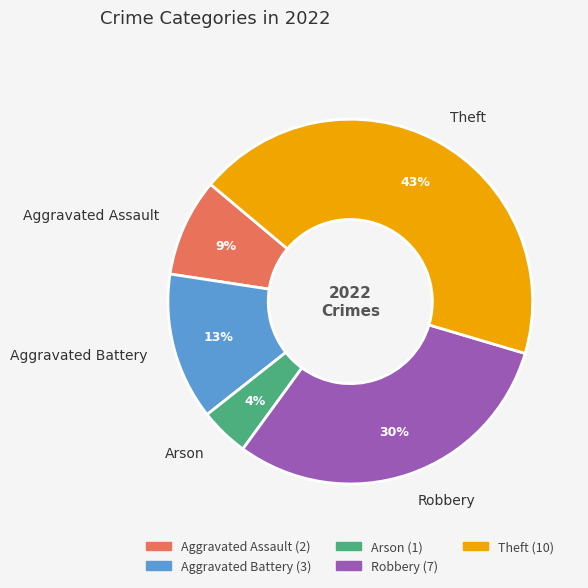

How many segments does this pie chart have?

5